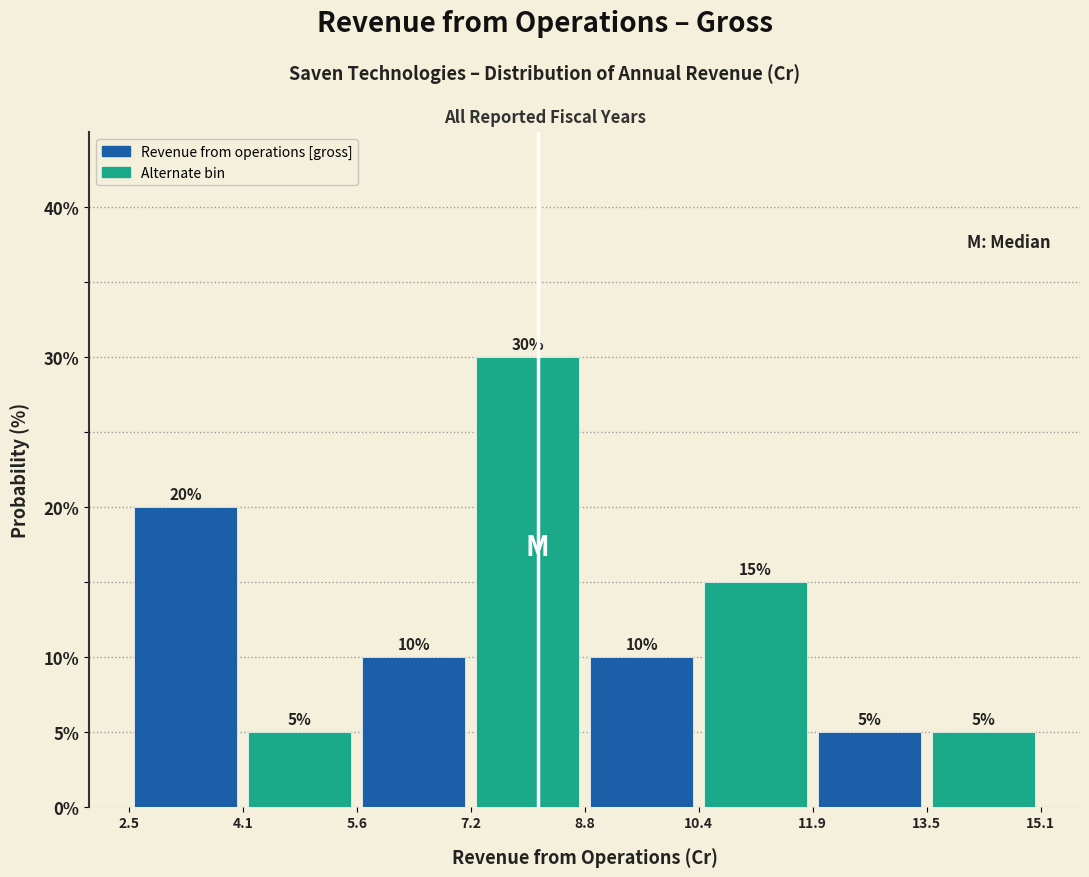

Over which range of the x-axis is the bar tallest?

7.2 to 8.8